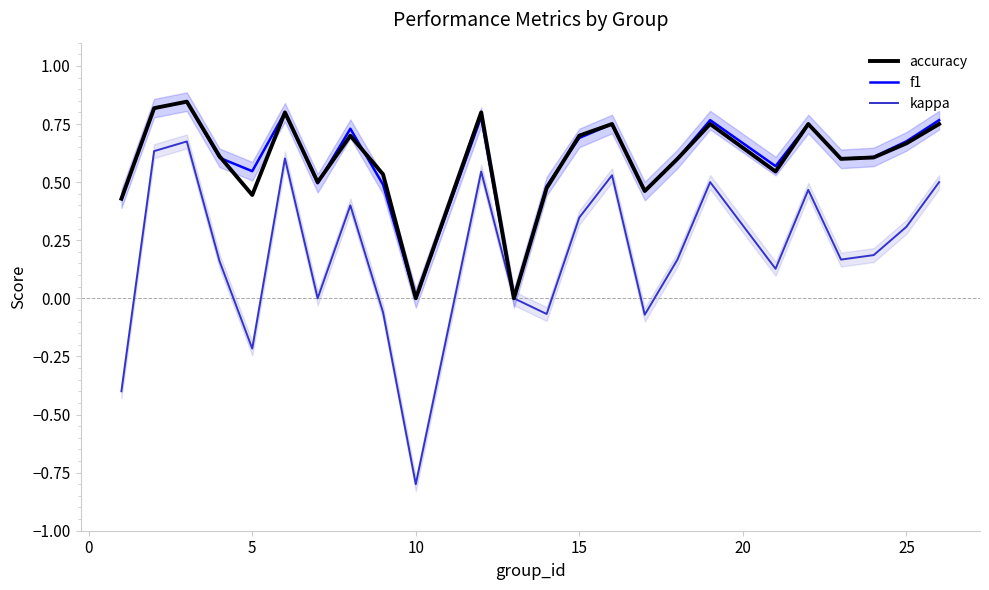

True or false: accuracy and f1 intersect in this chart.

True